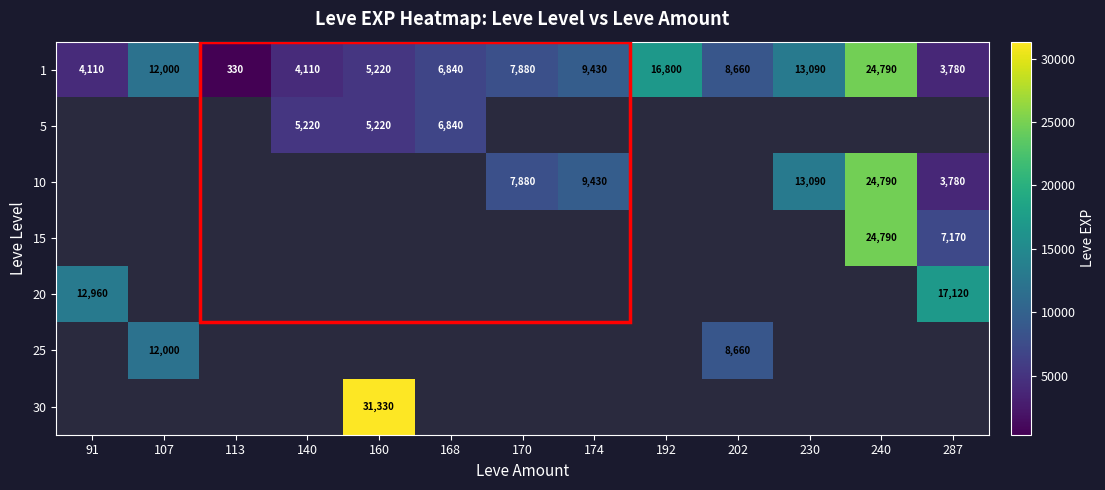

The 10 series shows 17785 at 230. True or false?

False